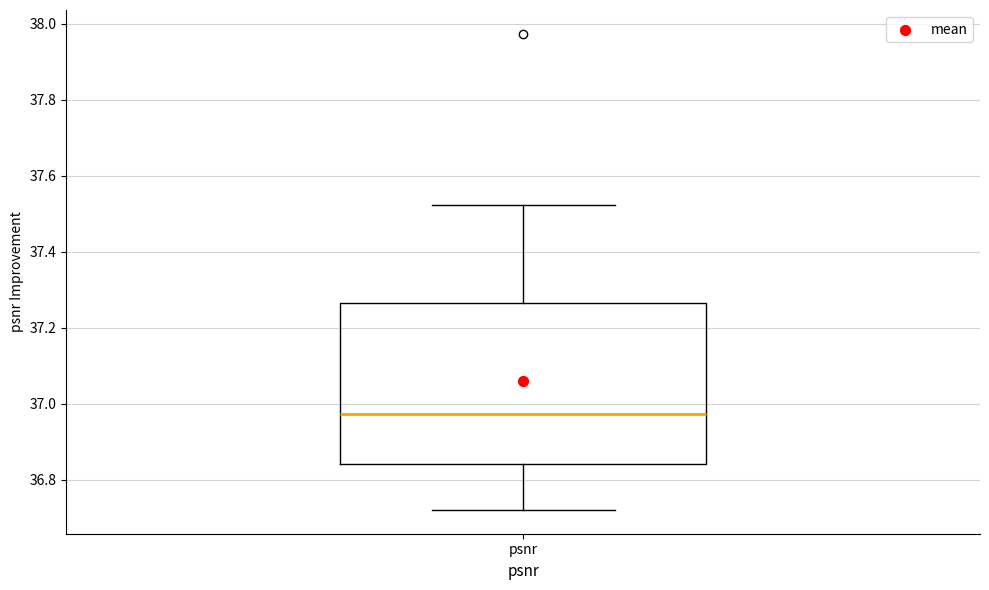

Transcribe this box plot: give where the median line is, the range the box spans, and where the two whiskers end, as read against the y-axis. The values are not printed on the chart, so give them approximately, as read against the axis.

median 36.98, box 36.84 to 37.26, whiskers 36.72 to 37.52